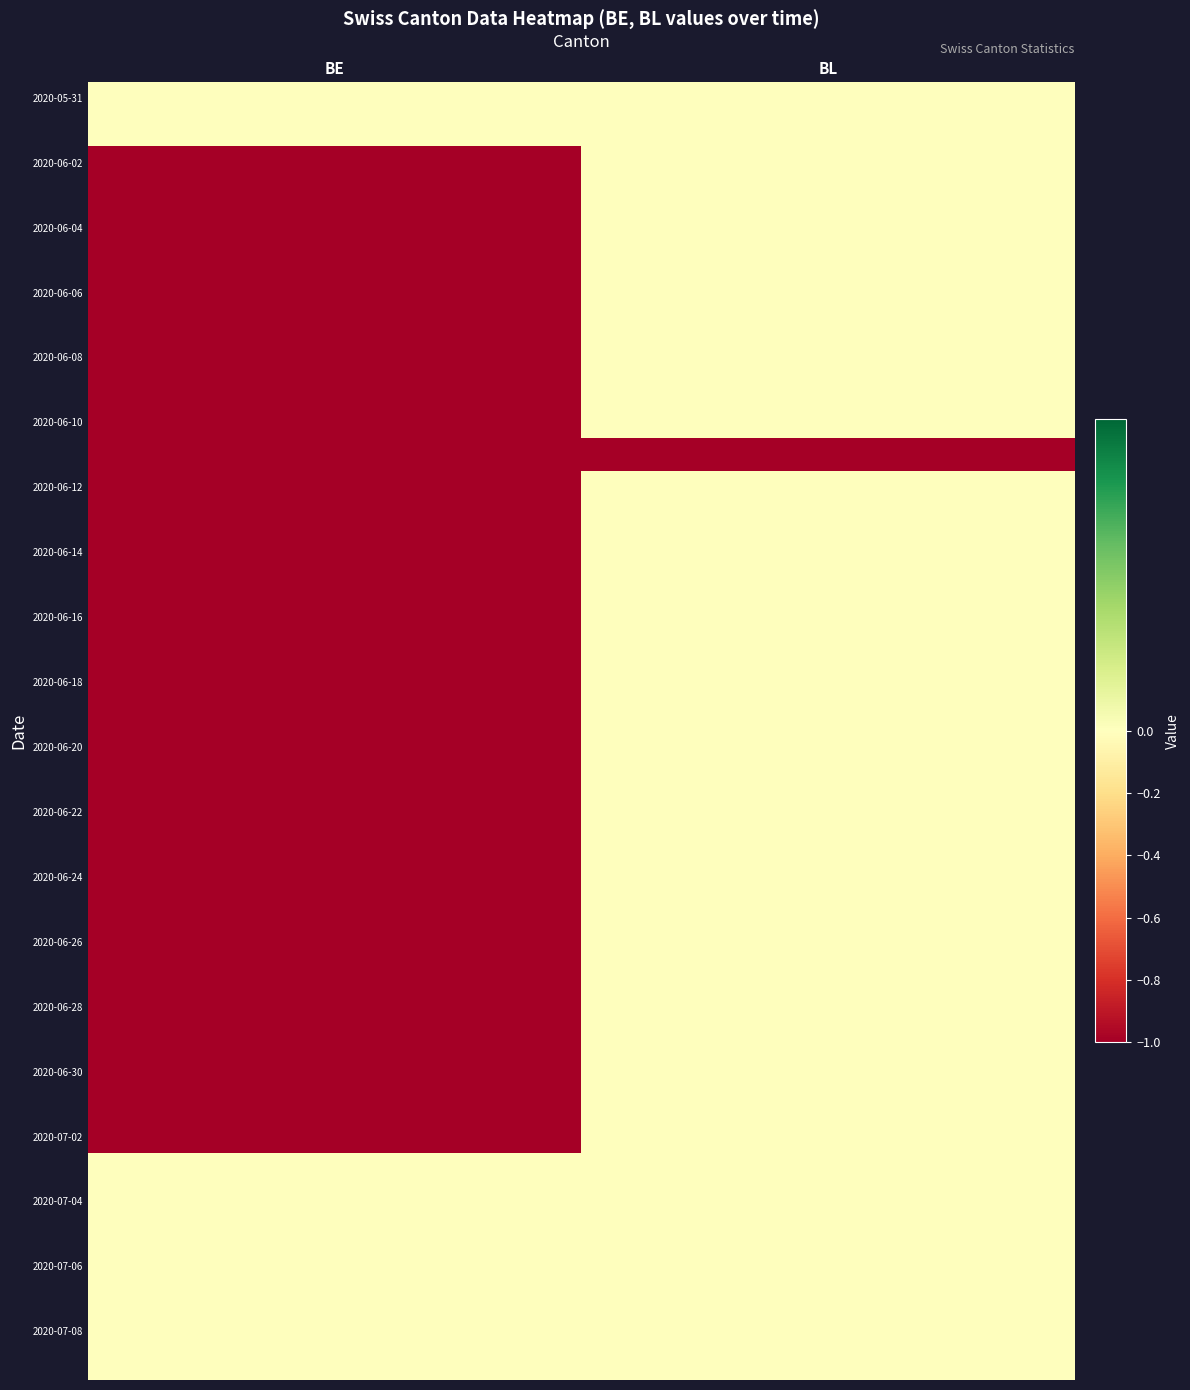

Which category has the lowest value across all series?

BE